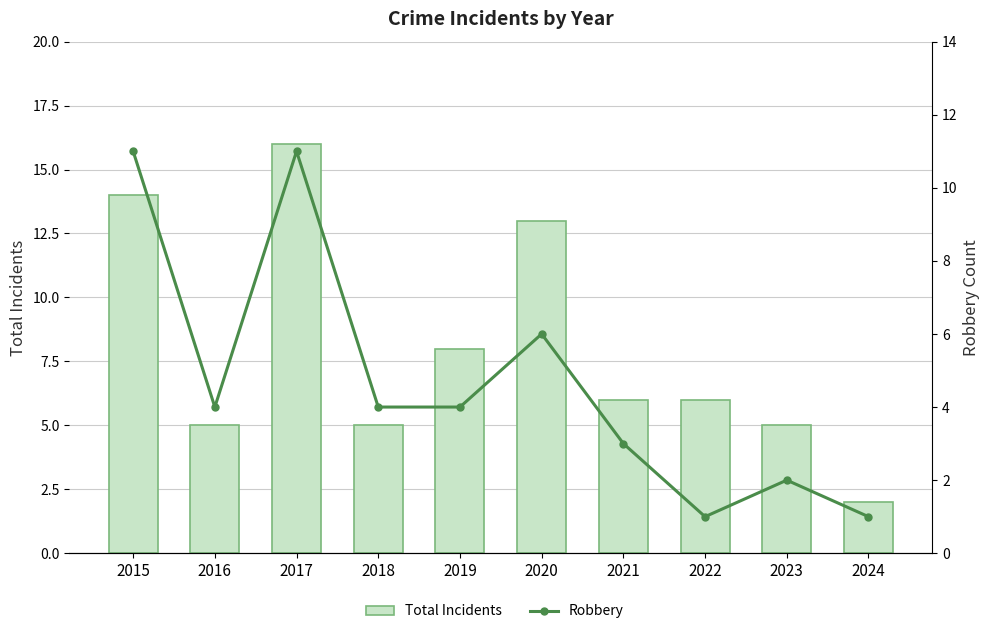

What is the difference between the second highest and second lowest values in the Total Incidents series?

9